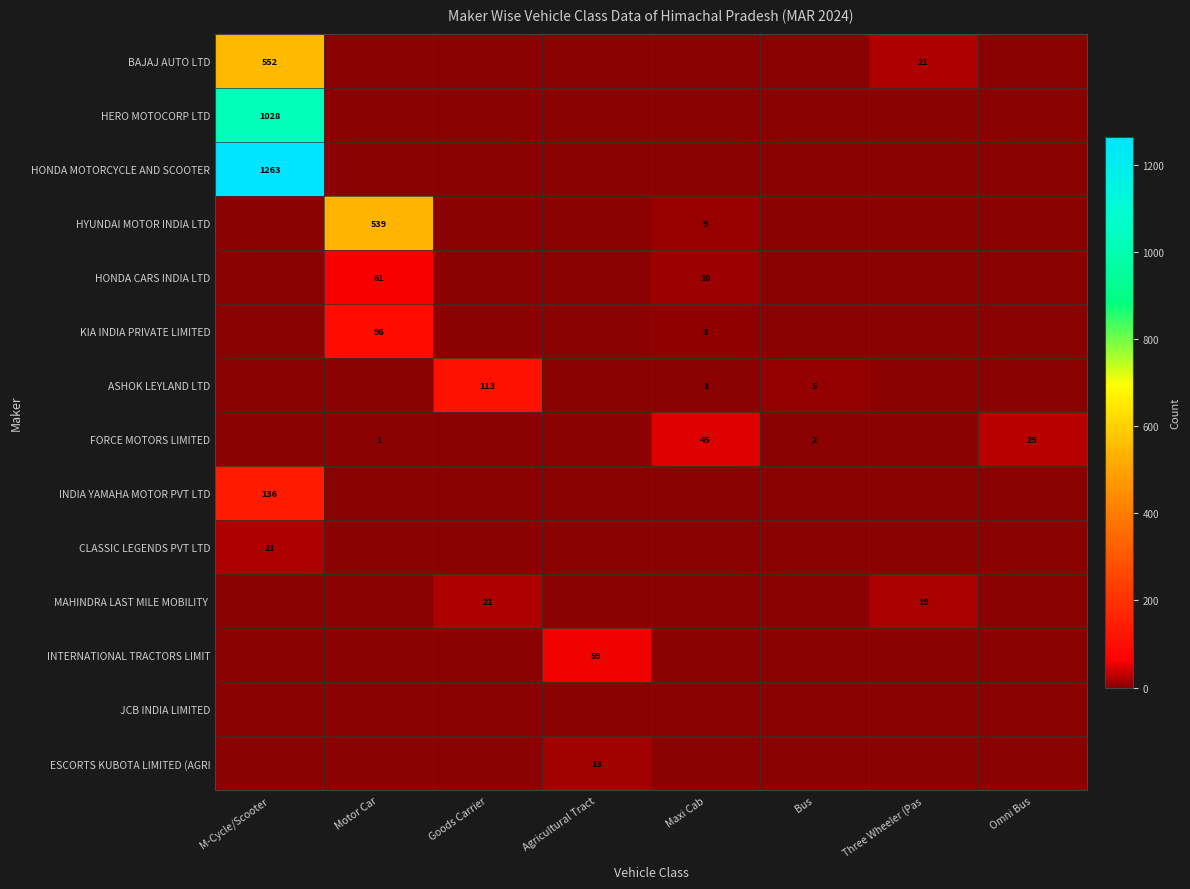

Is it true that FORCE MOTORS LIMITED equals 1 at Motor Car?

True